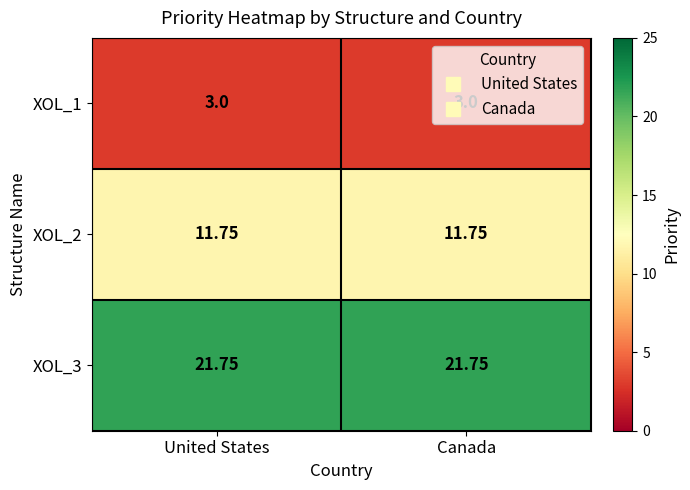

Is the value of XOL_3 at United States greater than the value of XOL_2 at United States?

Yes